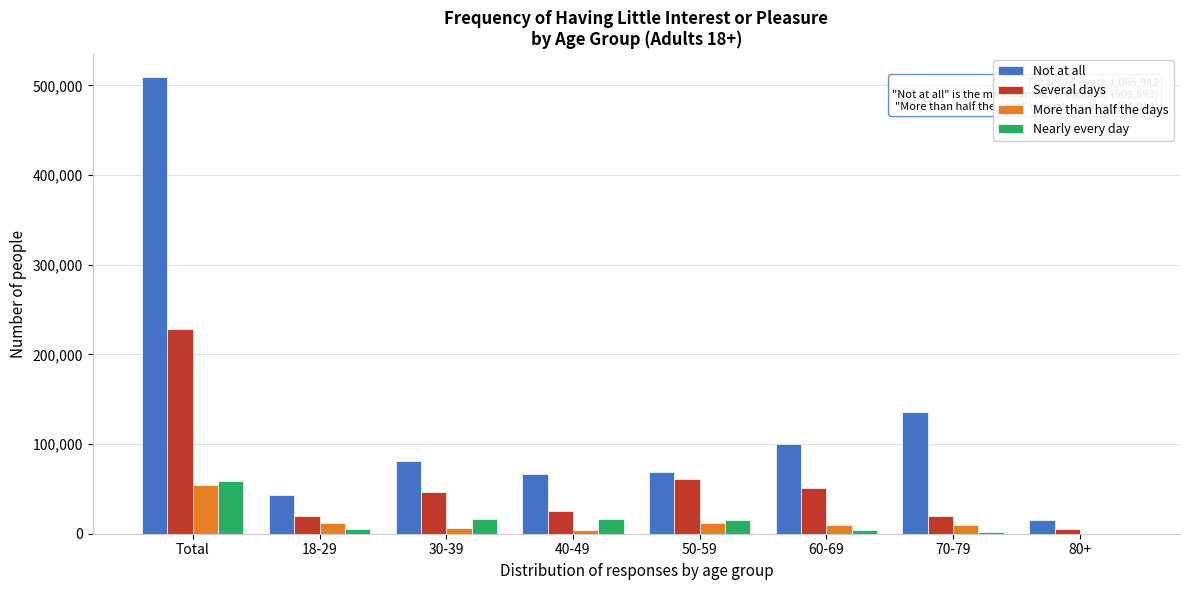

Where is Not at all nearest to the value 262486?

70-79